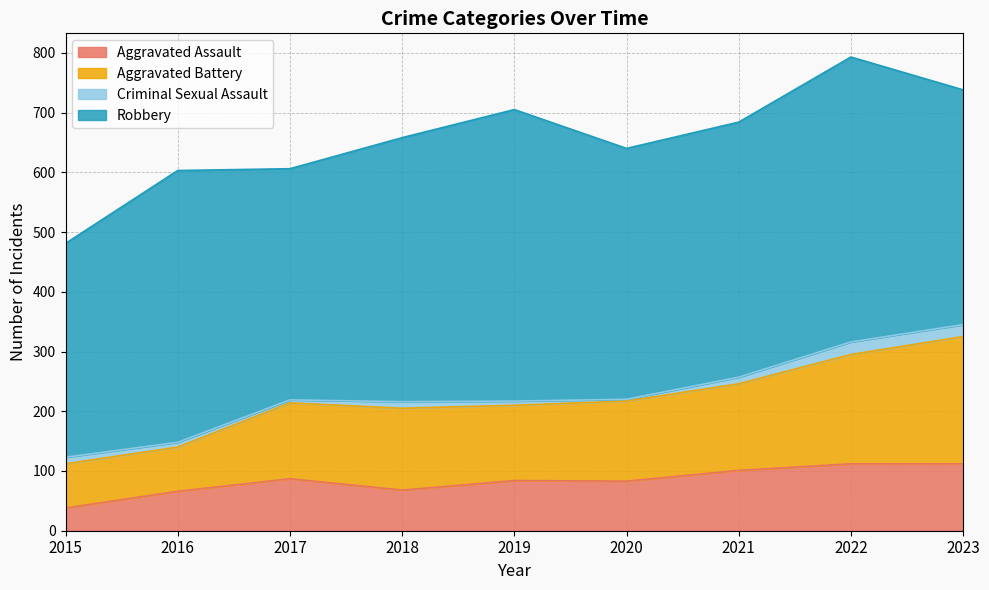

Does the chart display data point markers on the line(s)?

No